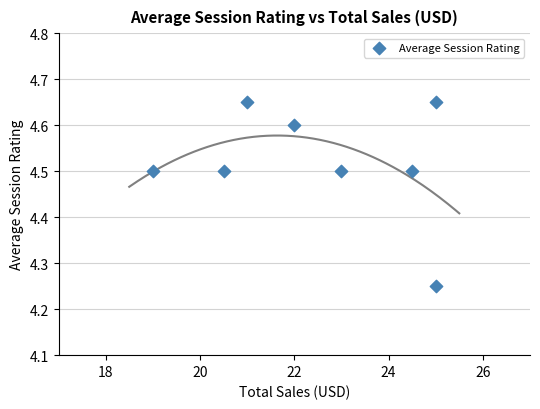

What is the average Y value?

4.5